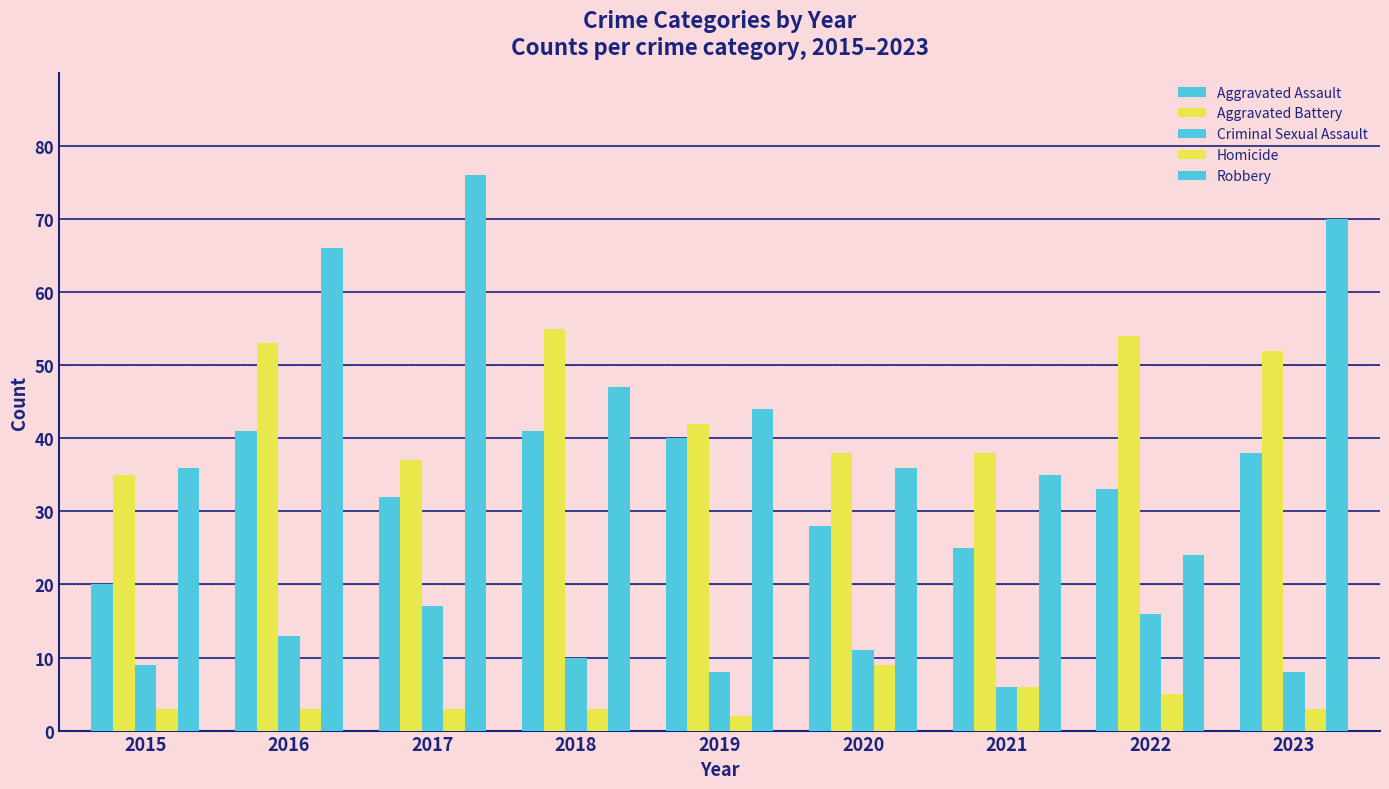

The value of Homicide at 2021 is 8. True or false?

False